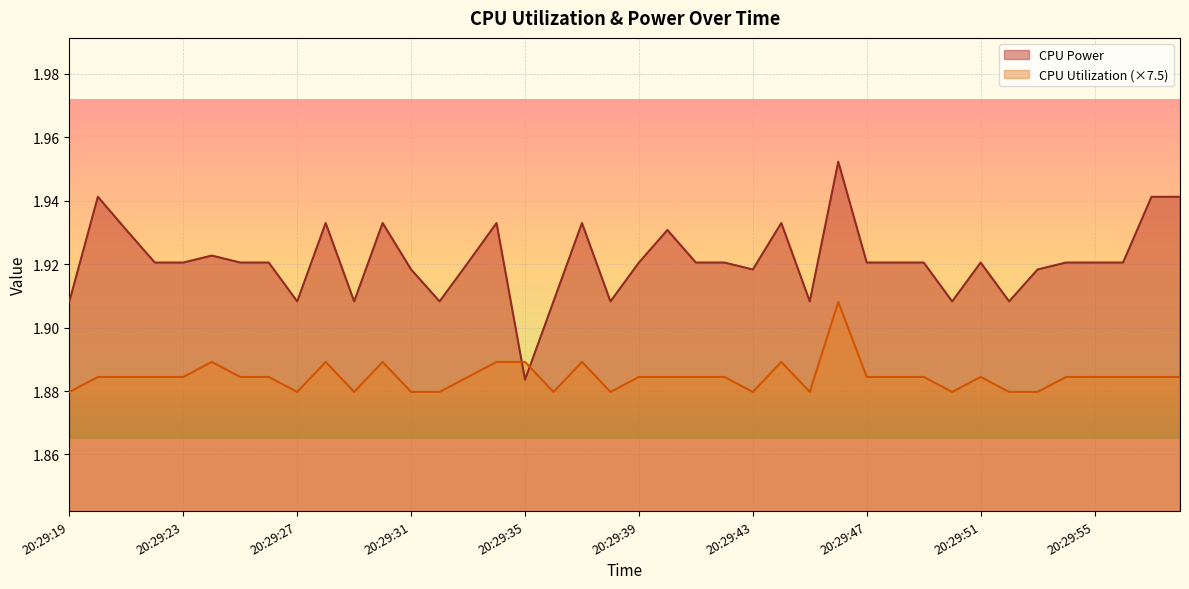

What is the sum of all CPU Utilization values?

75.4